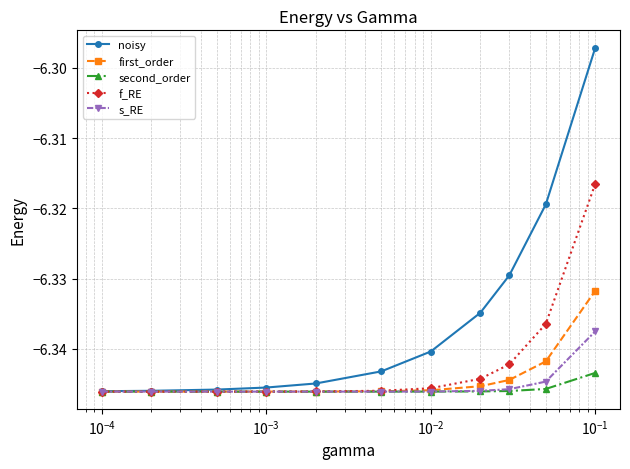

Which series has the largest total across all categories?

noisy